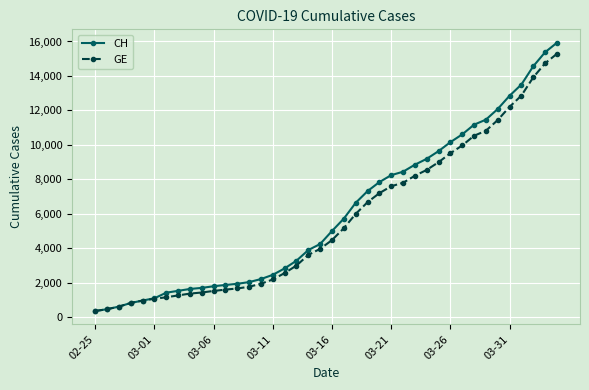

What is the greatest value displayed?

15926